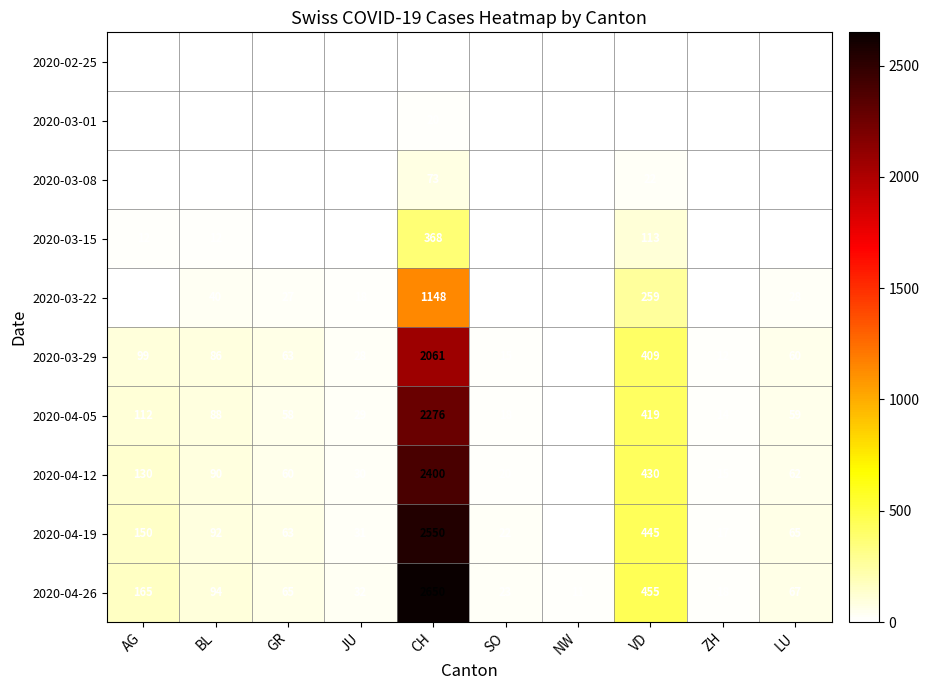

What is the difference between the second highest and second lowest values in the 2020-04-12 series?

415